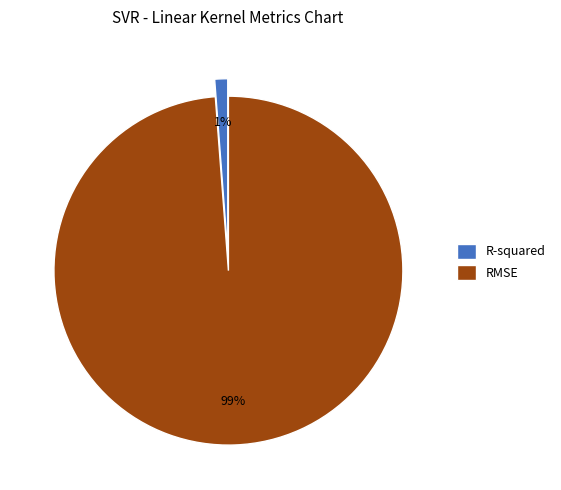

What is the largest slice in the pie chart?

RMSE